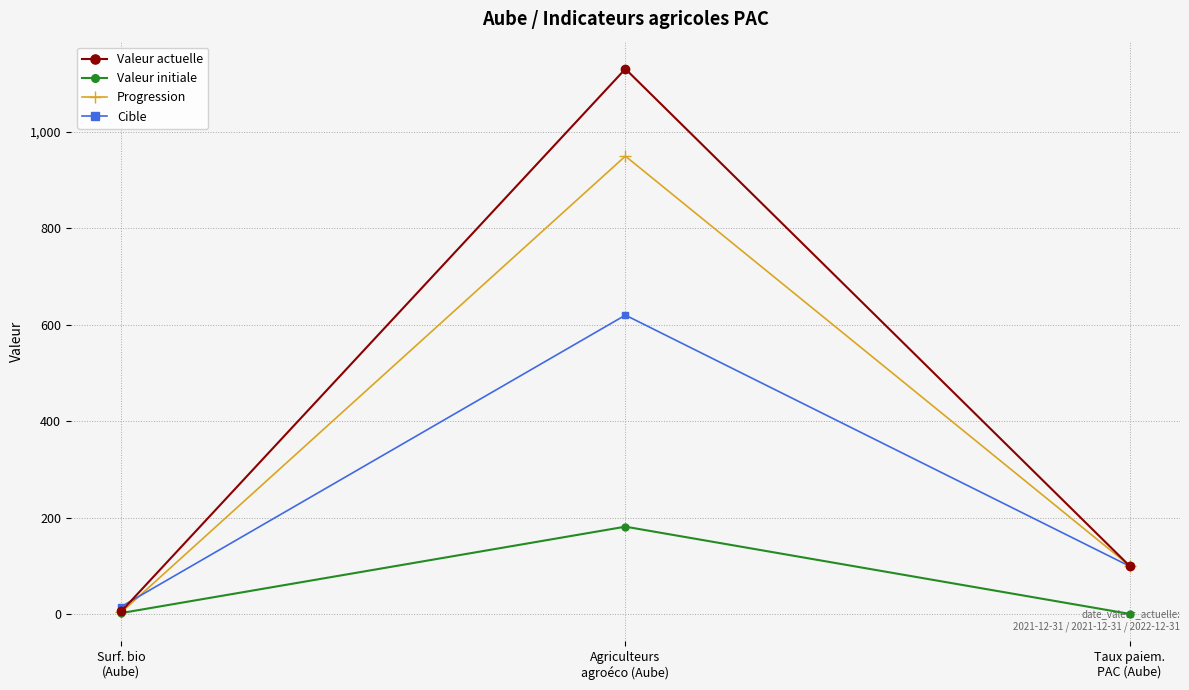

How many distinct data groups are displayed?

4